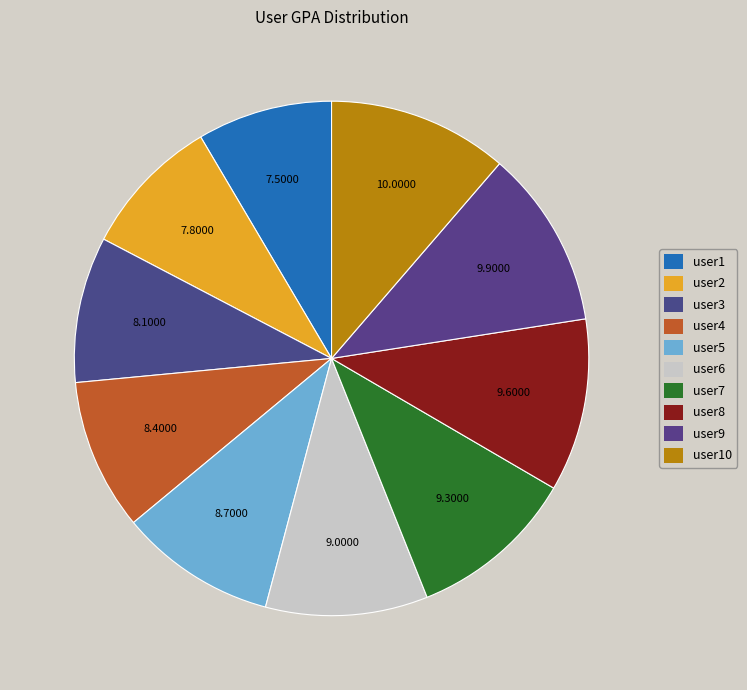

Does user9 account for over 50% of the chart?

No